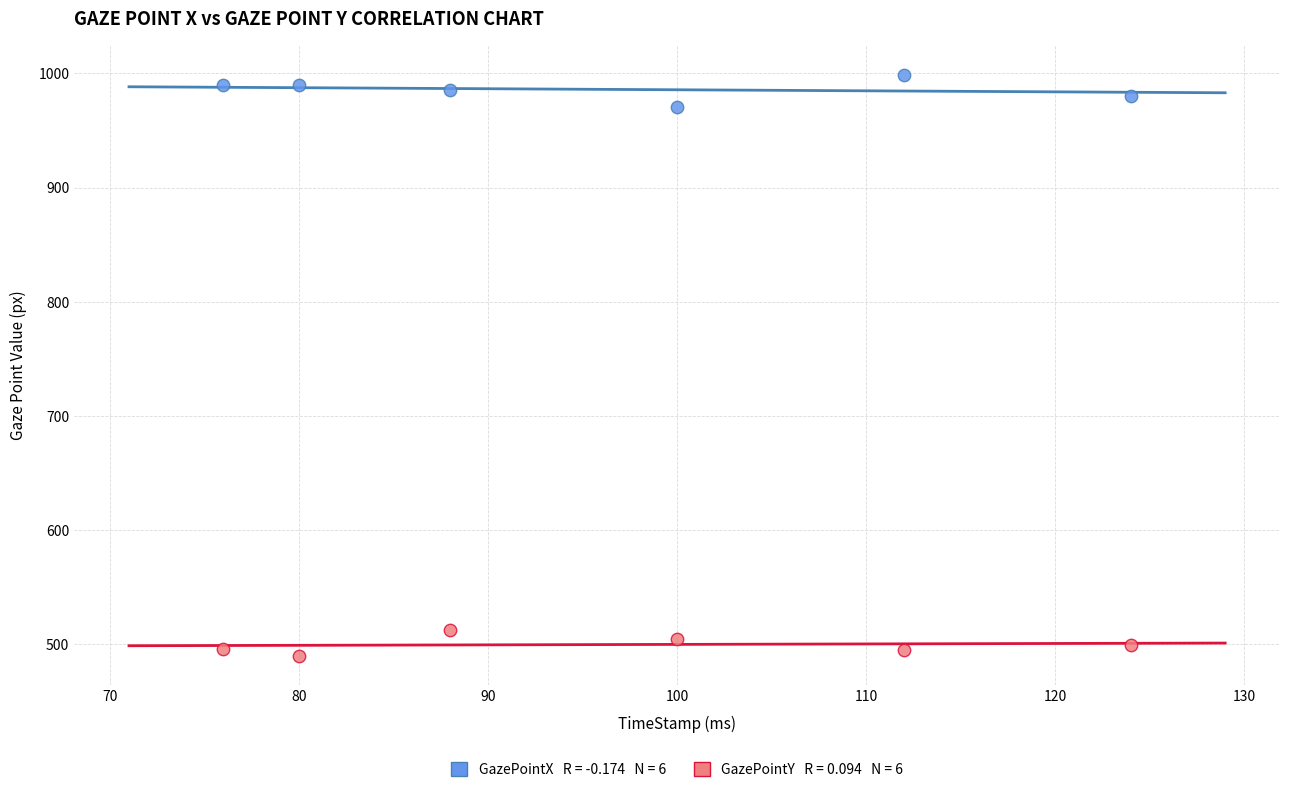

Across all data points, what is the range of Y values (max minus min)?

509.3